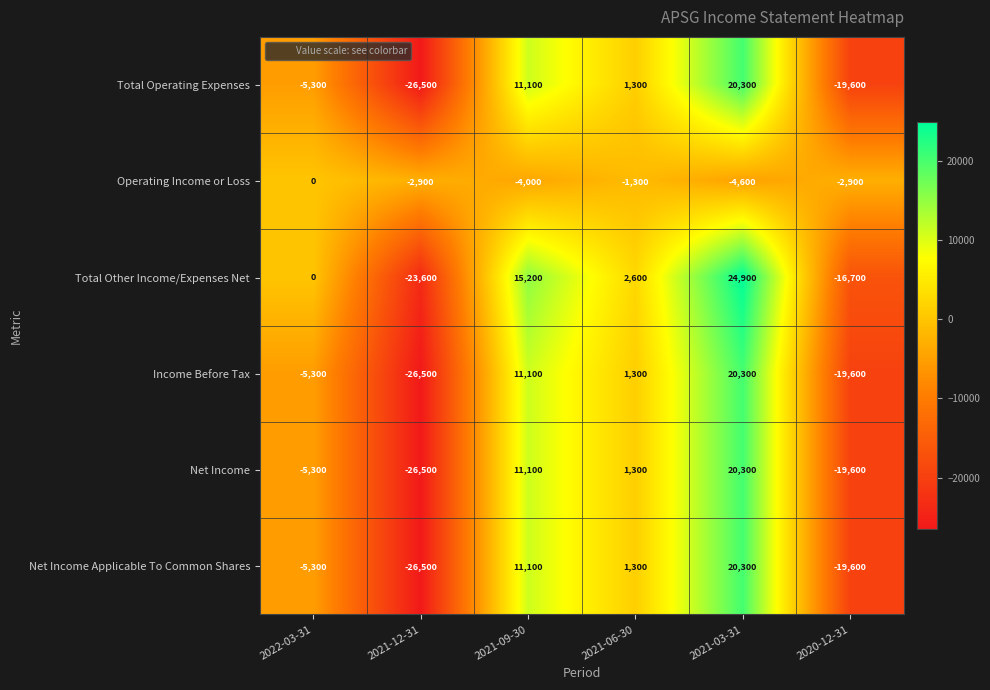

List the labels in order of Income Before Tax value, smallest first.

2021-12-31, 2020-12-31, 2022-03-31, 2021-06-30, 2021-09-30, 2021-03-31